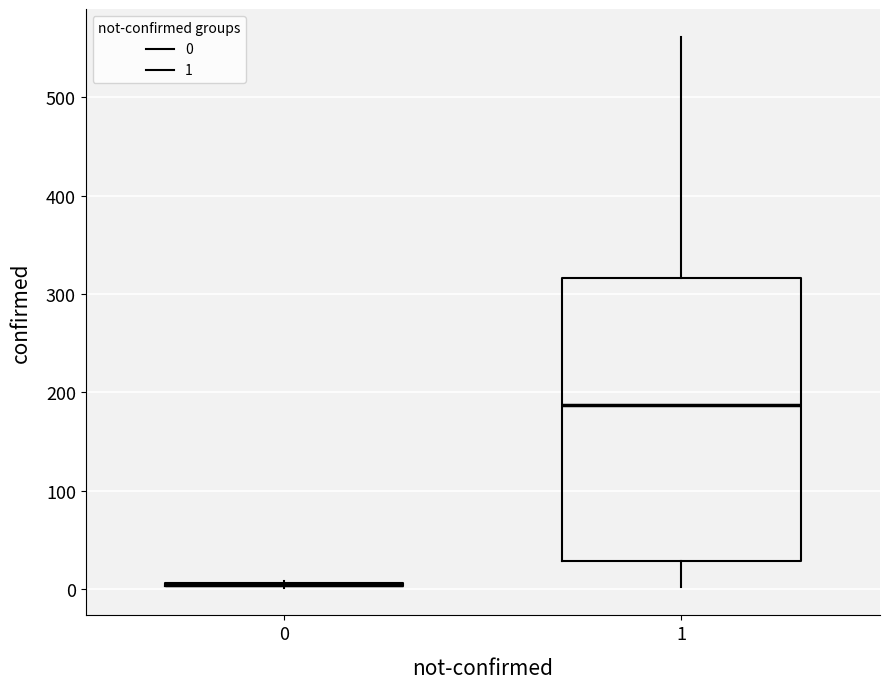

Reading left to right, transcribe this box plot: for each box, give where its median line is, the range the box spans, and where its two whiskers end, as read against the y-axis. The values are not printed on the chart, so give them approximately, as read against the axis.

0: box collapsed to a line at 0, whiskers 0 to 10
1: median 190, box 30 to 320, whiskers 0 to 560